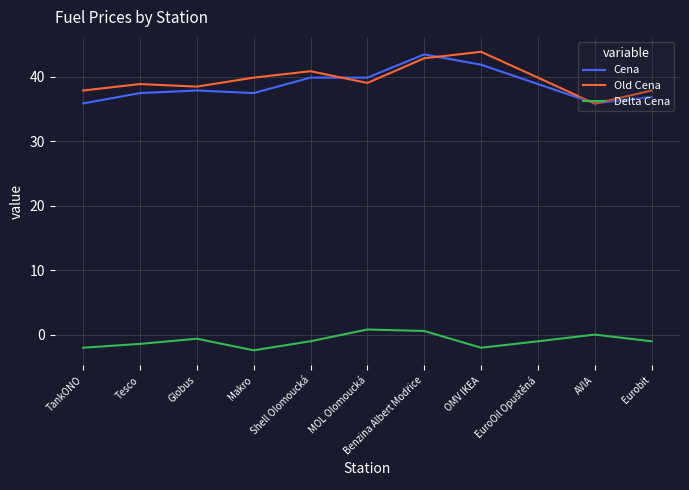

True or false: Delta Cena and Cena intersect in this chart.

False